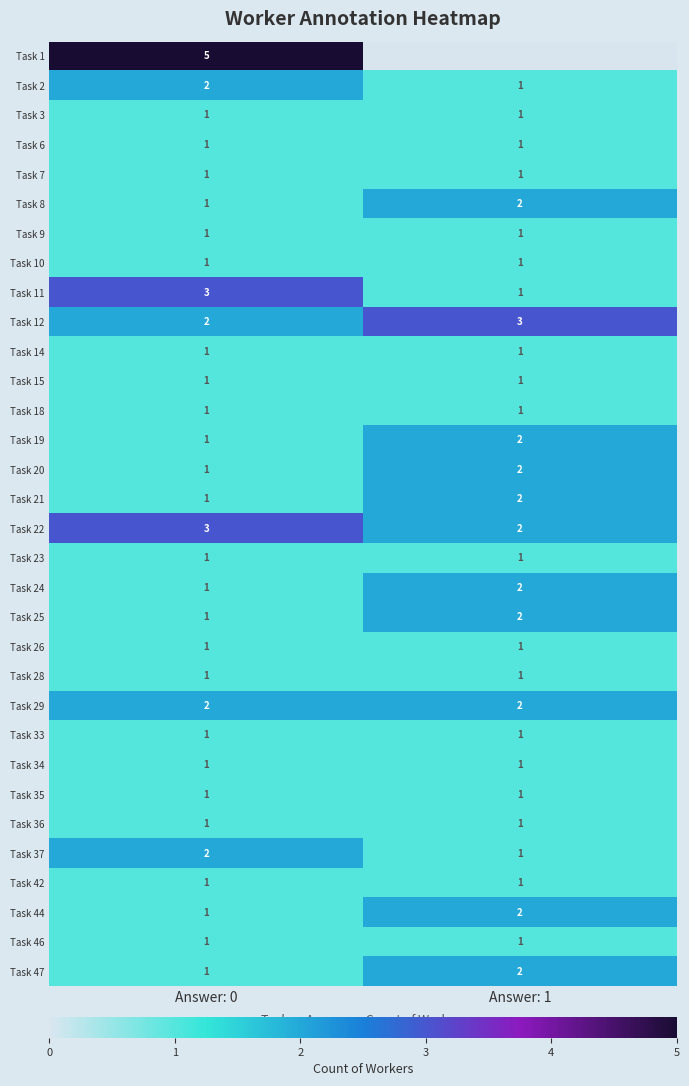

What is the total value across all series at Answer: 1?

43